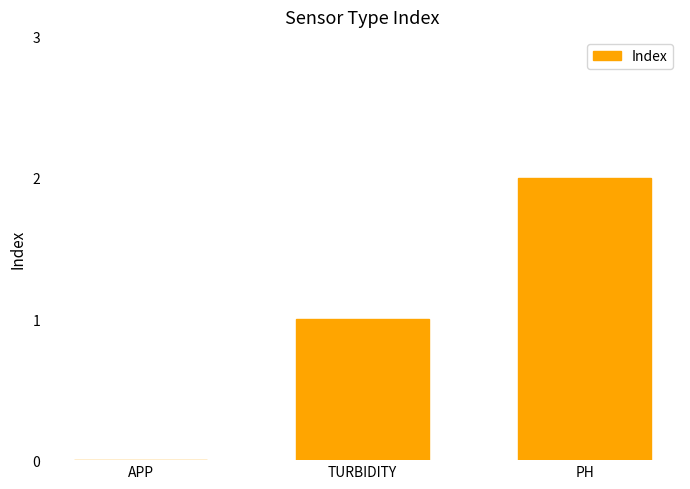

What is the approximate value at TURBIDITY?

1